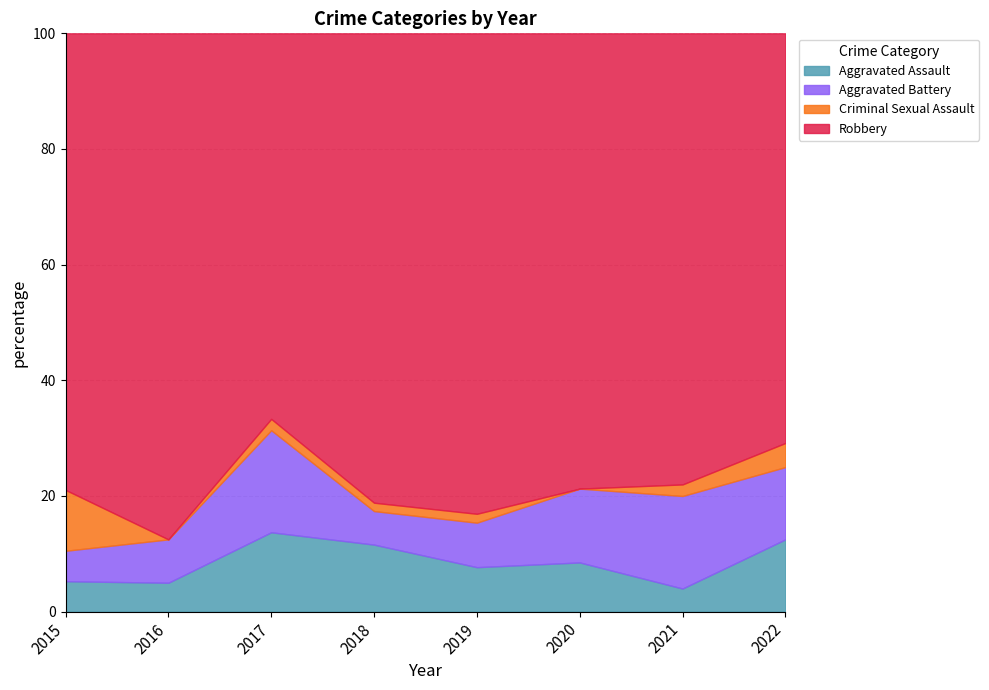

What are all the series names shown in the legend?

Aggravated Assault, Aggravated Battery, Criminal Sexual Assault, Robbery